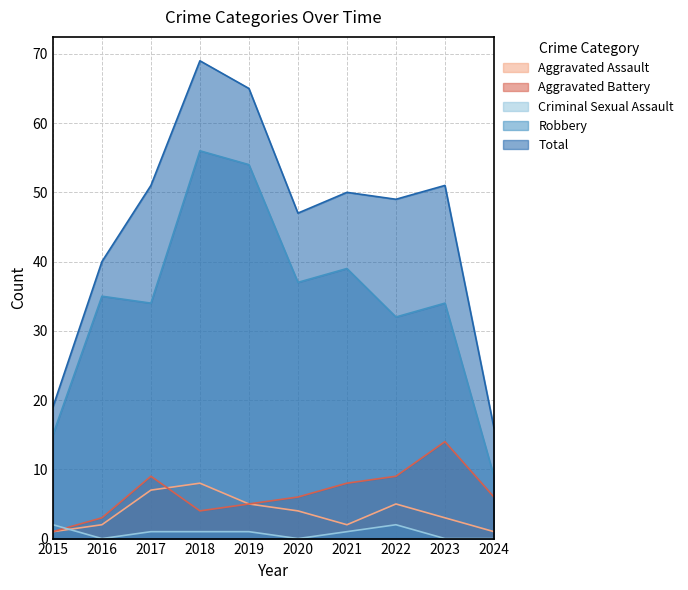

Rank the series by their maximum value, from lowest to highest.

Criminal Sexual Assault, Aggravated Assault, Aggravated Battery, Robbery, Total